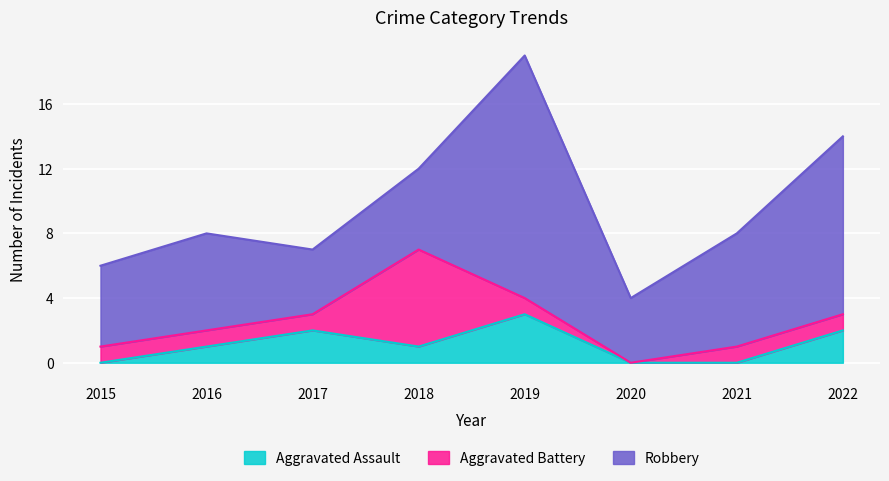

The value of Robbery at 2020 is 2. True or false?

False